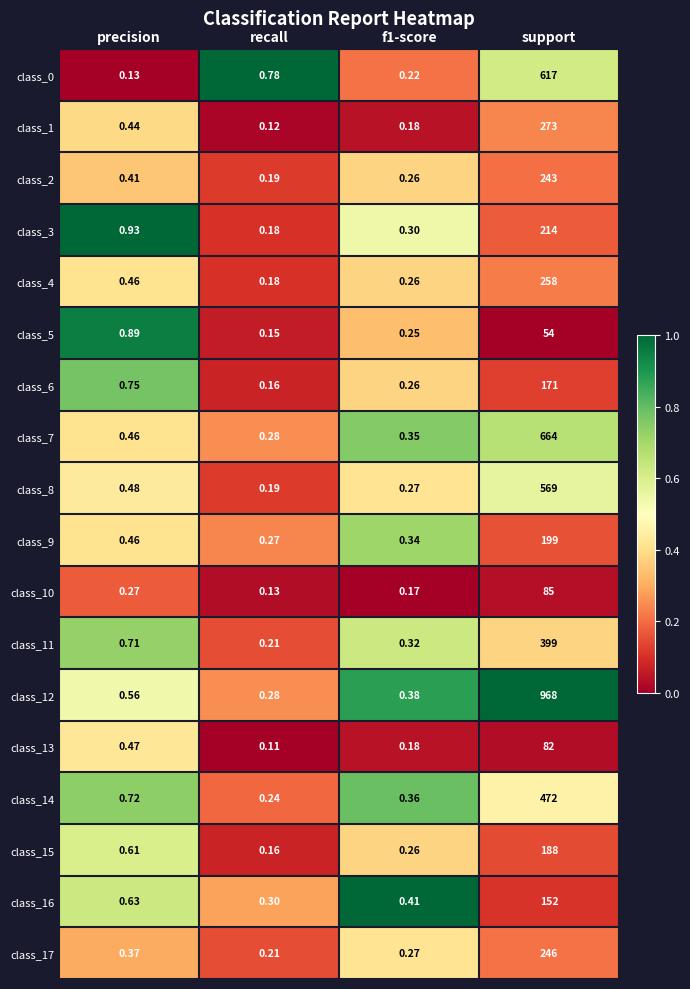

At which label is class_7 closest to 332?

precision